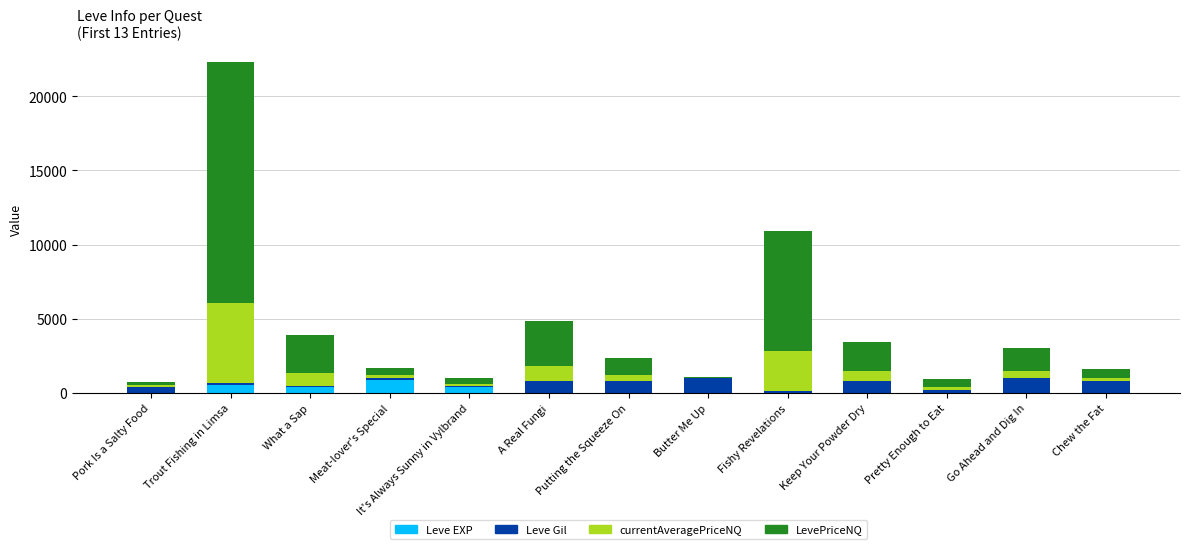

At which category is the sum across all series the highest?

Trout Fishing in Limsa